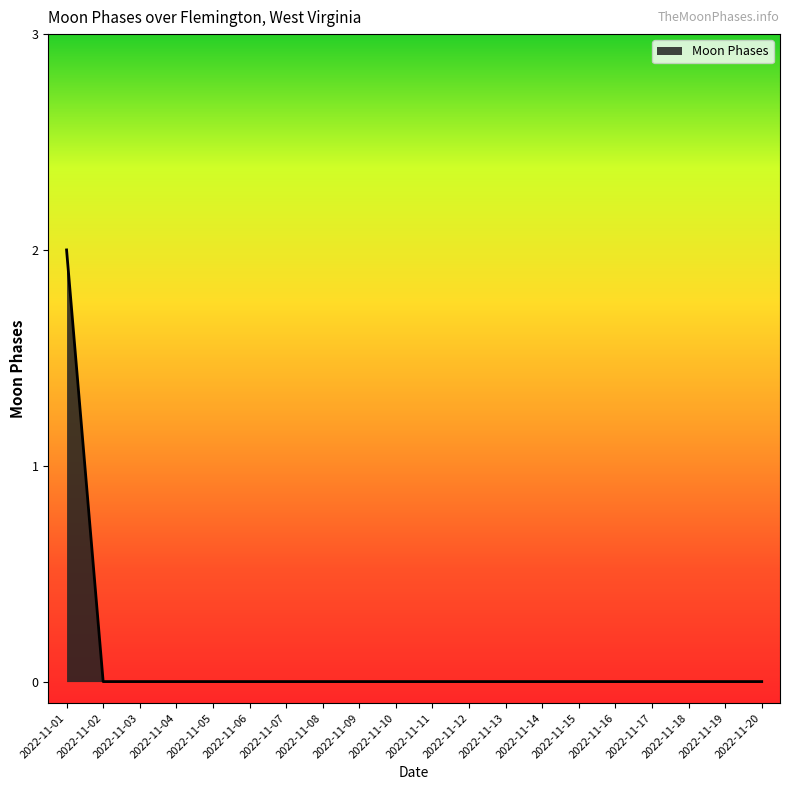

The value at 2022-11-19 is 1. True or false?

False